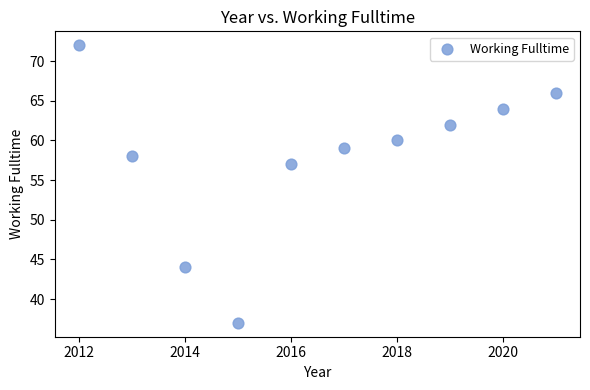

What Y value in the scatter plot is closest to 54?

57